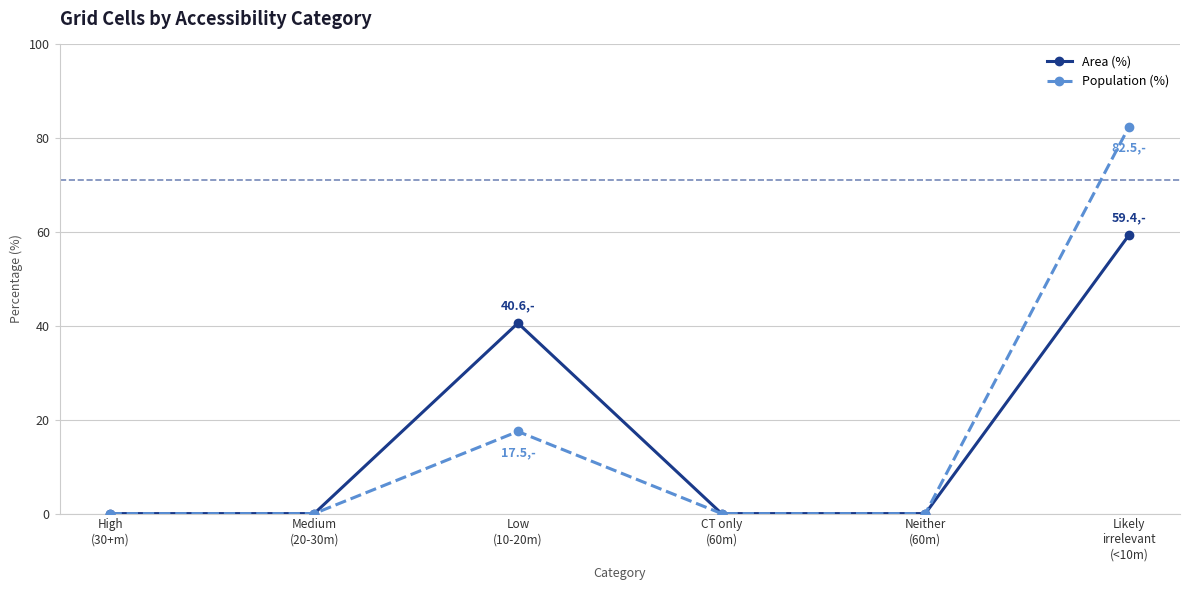

What is the greatest value displayed?

82.5